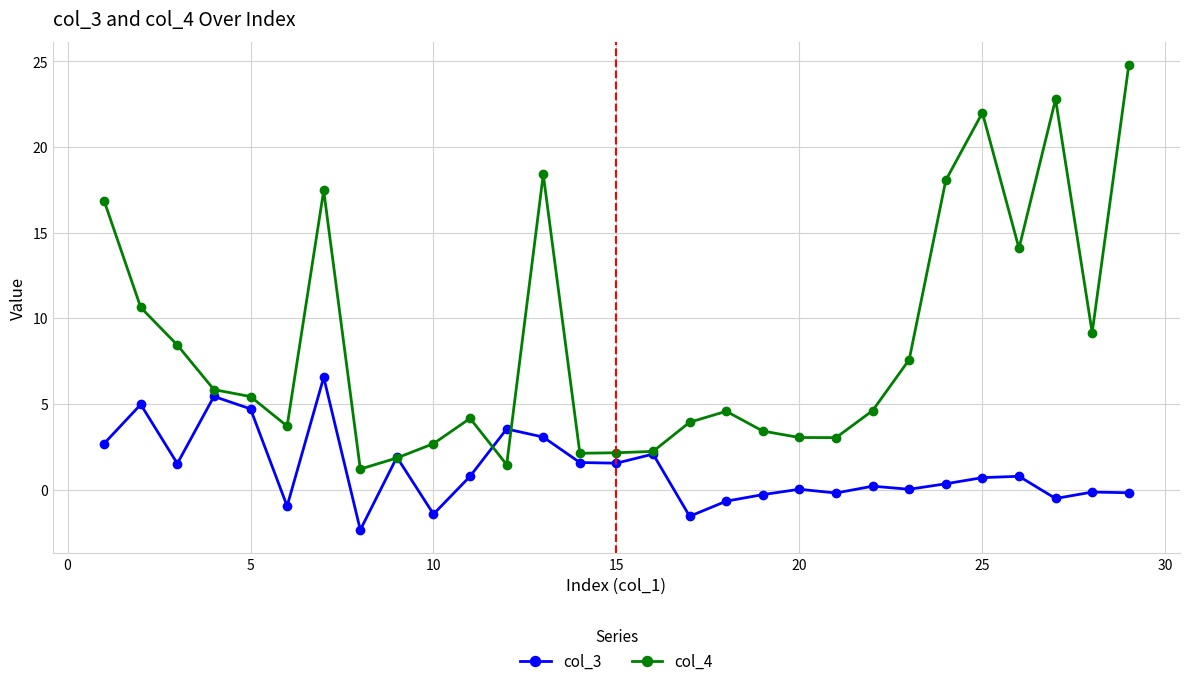

How many data points does each series have?

29